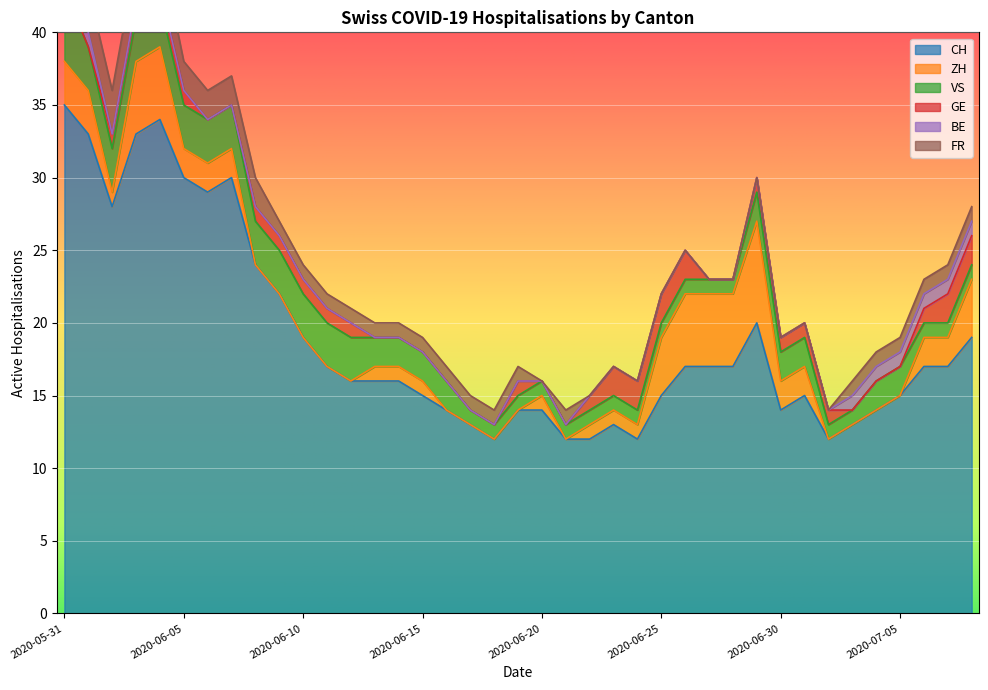

What is the approximate value of VS at 2020-06-25?

1